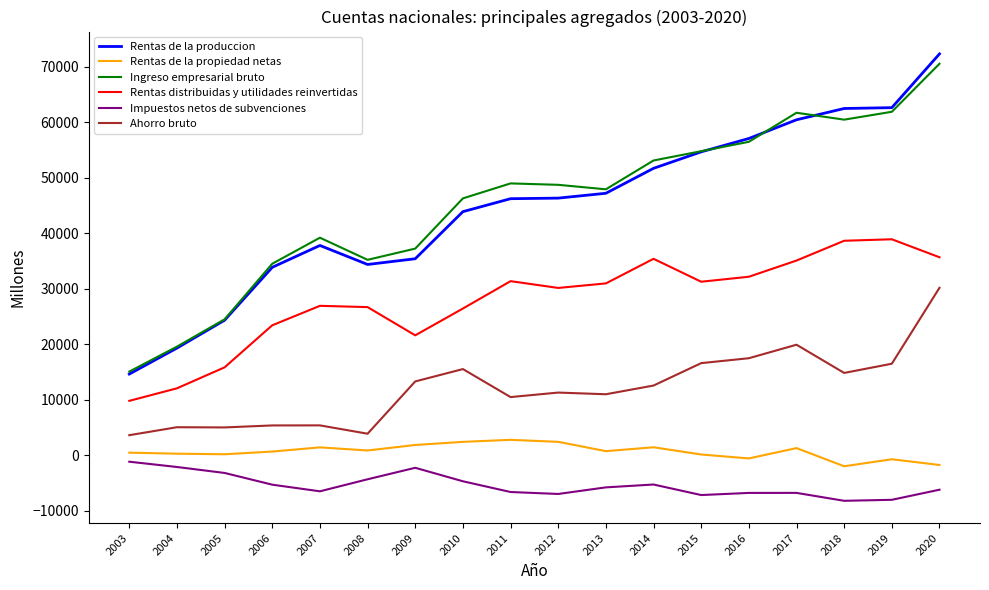

What is the difference between the highest and lowest values at 2003?

16248